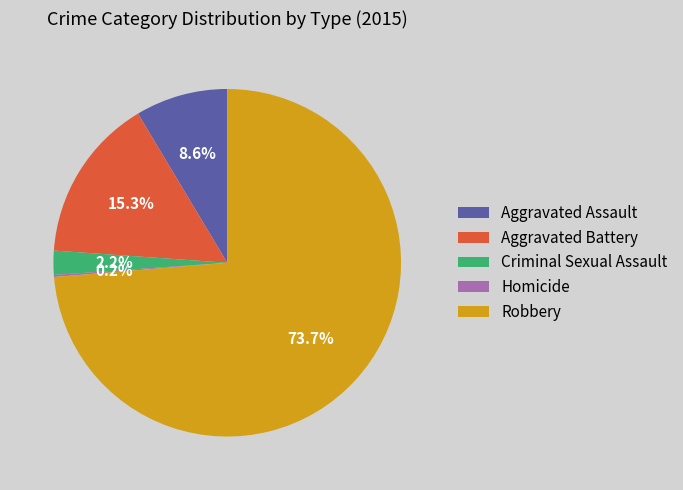

Does Robbery represent more than half of the total?

Yes